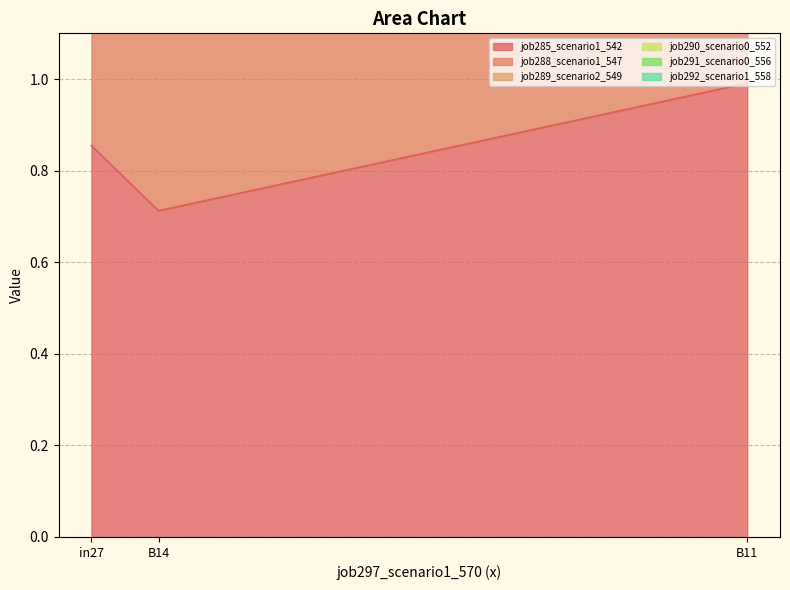

Reading right to left, list all the values displayed in this chart.

job285_scenario1_542: 1.0	0.7	0.9
job288_scenario1_547: 4.9	3.6	4.6
job290_scenario0_552: 3.3	2.5	3.2
job291_scenario0_556: 2.6	2.1	2.5